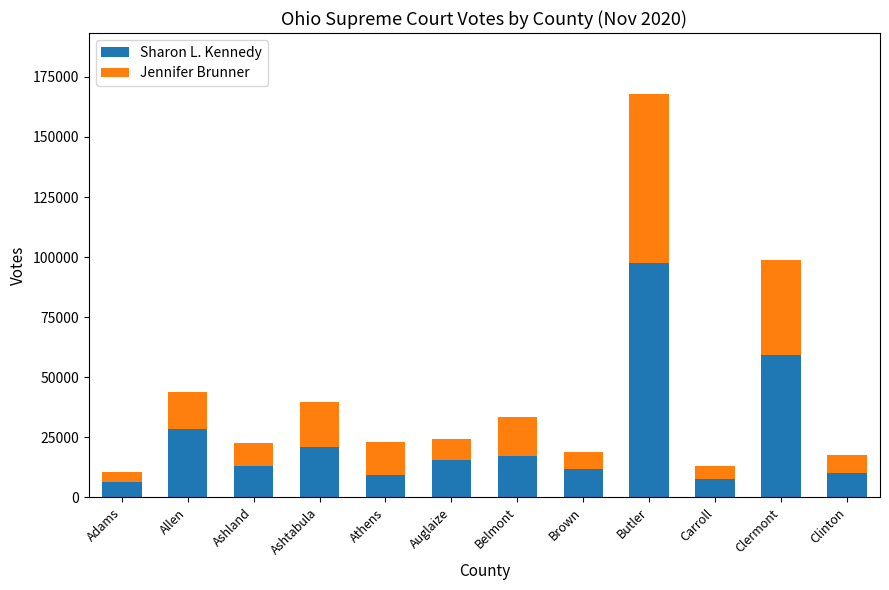

Reading left to right, what are the values for Sharon L. Kennedy?

6244	28361	13025	20873	9420	15339	17100	11727	97521	7522	59112	10280